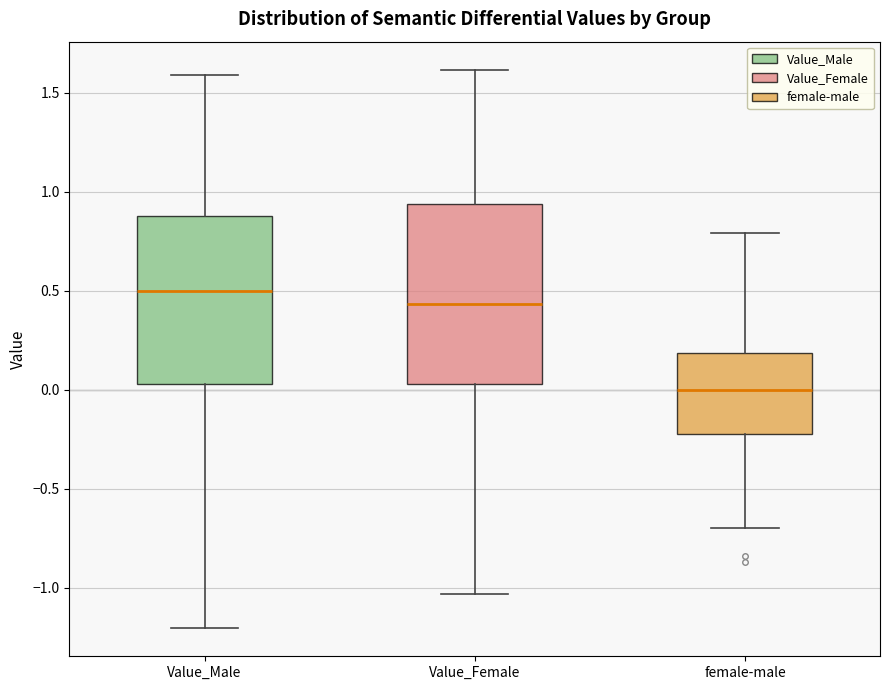

Reading left to right, transcribe this box plot: for each box, give where its median line is, the range the box spans, and where its two whiskers end, as read against the y-axis. The values are not printed on the chart, so give them approximately, as read against the axis.

Value_Male: median 0.50, box 0.05 to 0.90, whiskers -1.20 to 1.60
Value_Female: median 0.45, box 0.05 to 0.95, whiskers -1.05 to 1.60
female-male: median 0.00, box -0.20 to 0.20, whiskers -0.70 to 0.80